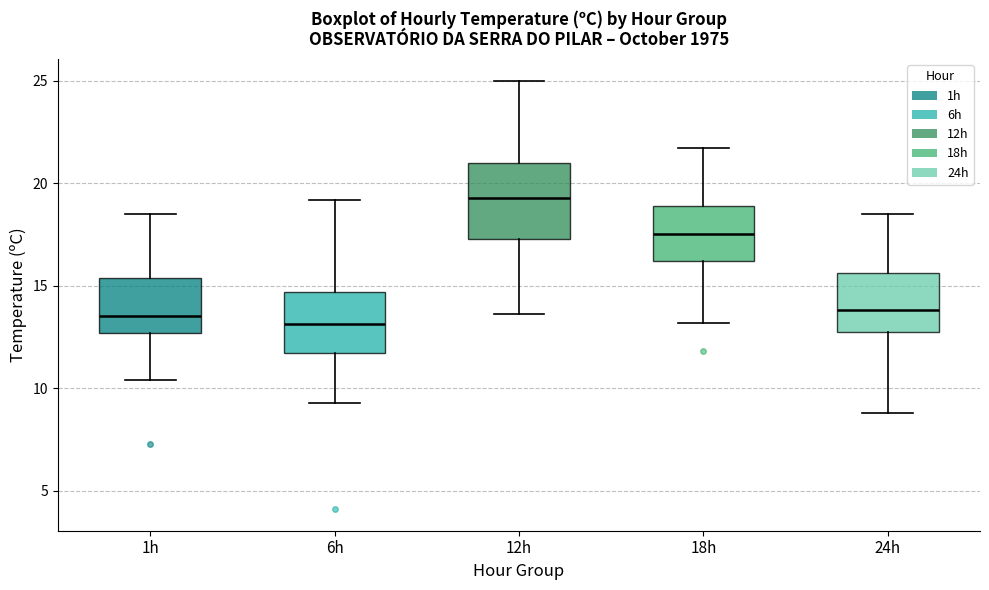

Which box's median line is the highest?

12h